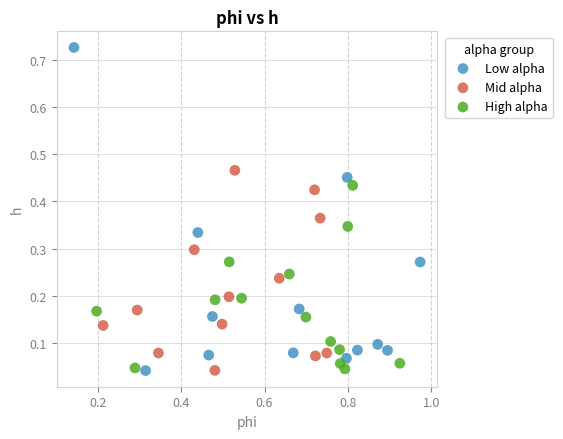

Which series reaches the maximum Y coordinate?

Low alpha